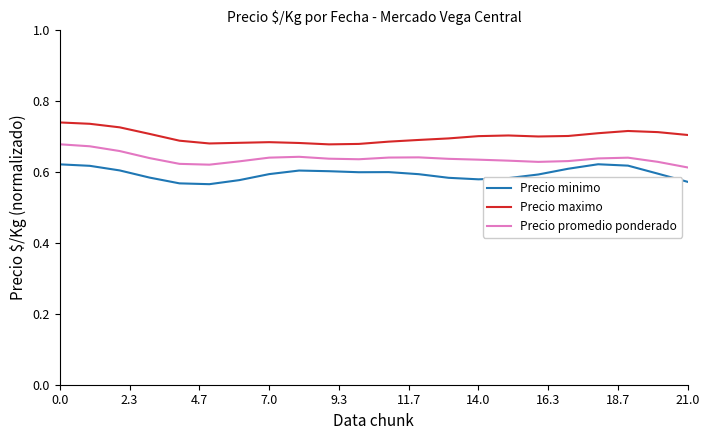

How many Precio promedio ponderado values are between 0 and 1?

22